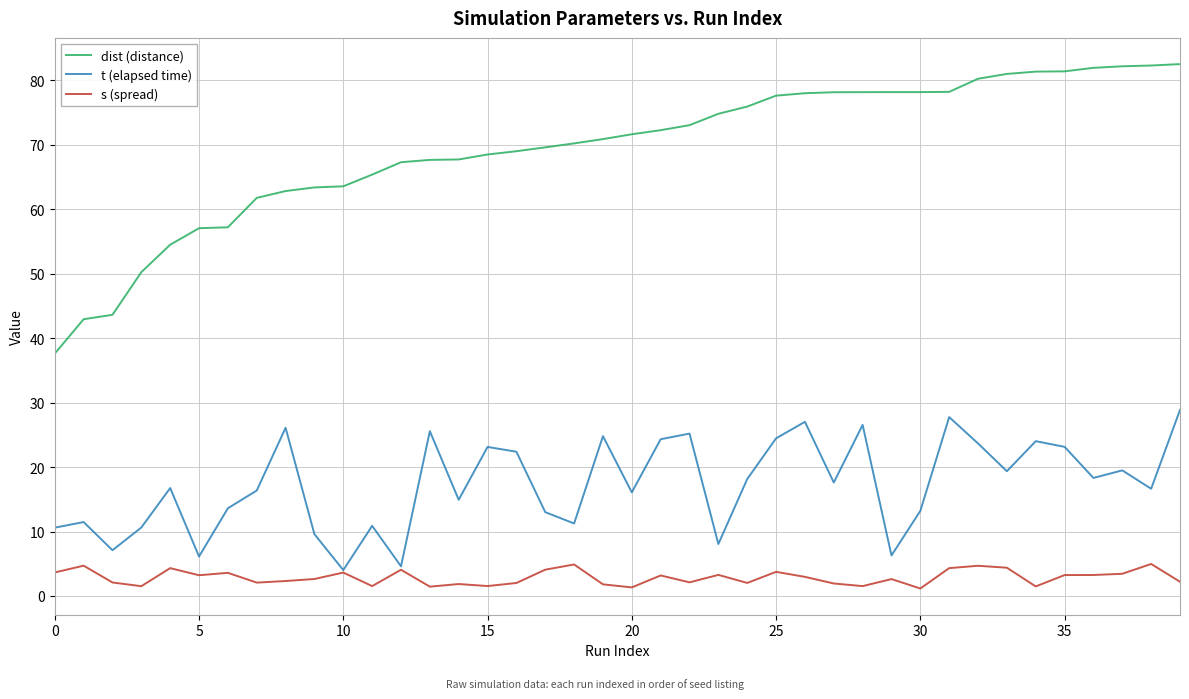

True or false: s (spread) and dist (distance) intersect in this chart.

False